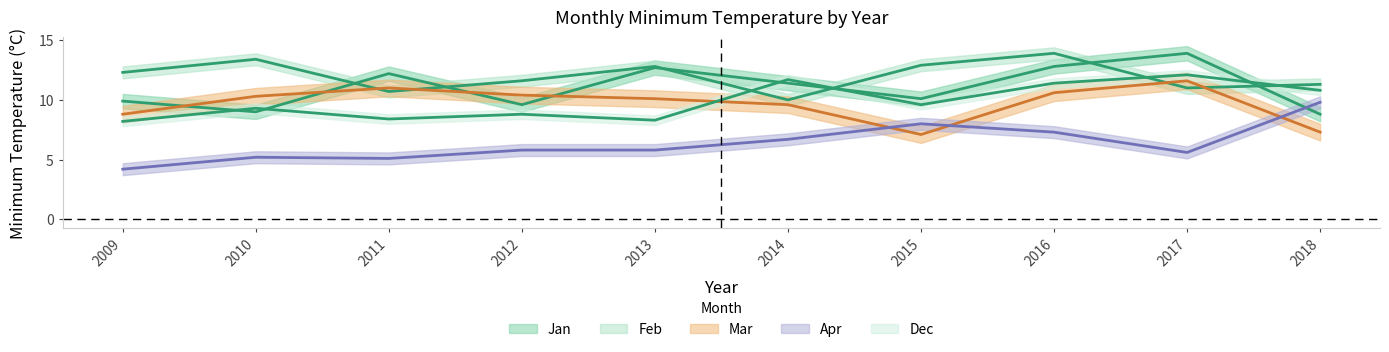

Is this an area chart (filled region under the line)?

No